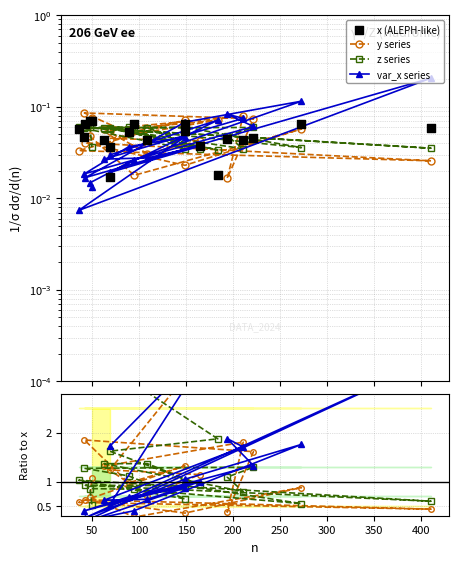

At how many categories does at least one series exceed 0?

20